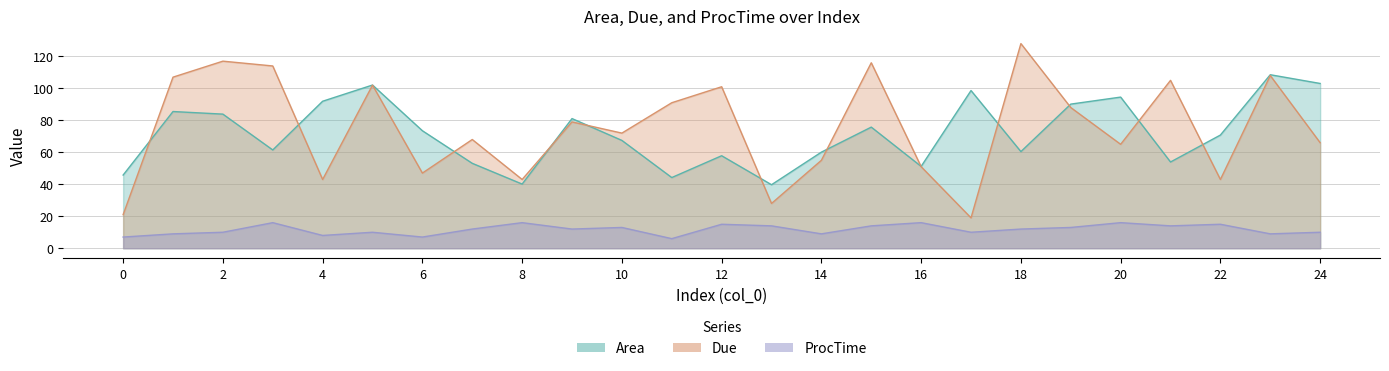

Reading left to right, extract all data points from this chart.

Area: 0=45.8	1=85.5	2=83.9	3=61.5	4=91.9	5=102.1	6=73.5	7=53.1	8=40.1	9=81.1	10=67.4	11=44.2	12=57.9	13=39.7	14=60.1	15=75.8	16=51.2	17=98.6	18=60.4	19=90.1	20=94.5	21=53.9	22=70.8	23=108.5	24=103.1
Due: 0=21.0	1=107.0	2=117.0	3=114.0	4=43.0	5=102.0	6=47.0	7=68.0	8=43.0	9=79.0	10=72.0	11=91.0	12=101.0	13=28.0	14=55.0	15=116.0	16=51.0	17=19.0	18=128.0	19=88.0	20=65.0	21=105.0	22=43.0	23=108.0	24=66.0
ProcTime: 0=7.0	1=9.0	2=10.0	3=16.0	4=8.0	5=10.0	6=7.0	7=12.0	8=16.0	9=12.0	10=13.0	11=6.0	12=15.0	13=14.0	14=9.0	15=14.0	16=16.0	17=10.0	18=12.0	19=13.0	20=16.0	21=14.0	22=15.0	23=9.0	24=10.0